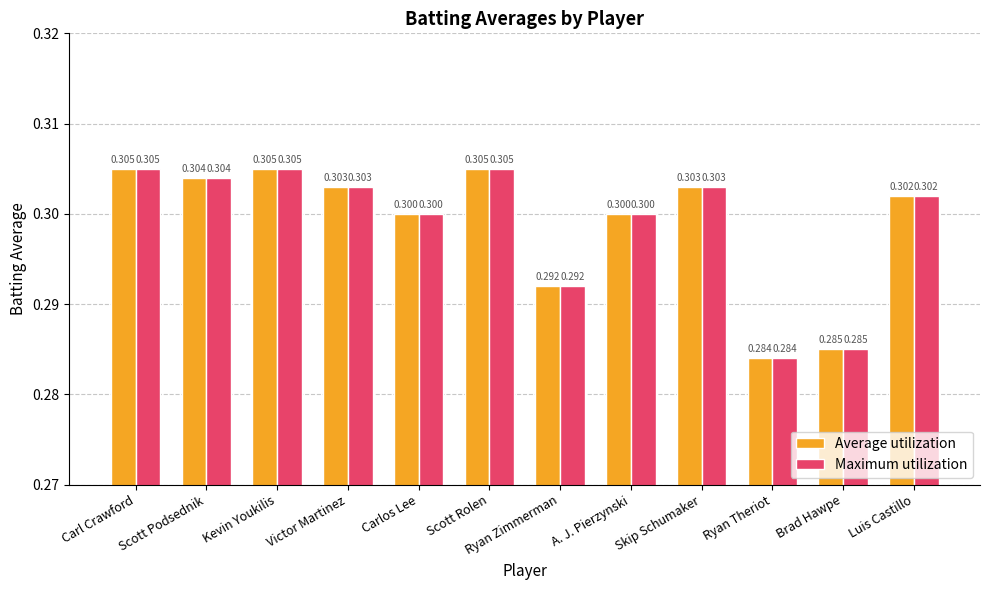

Is the value of Average utilization at Carl Crawford greater than the value of Maximum utilization at Skip Schumaker?

Yes